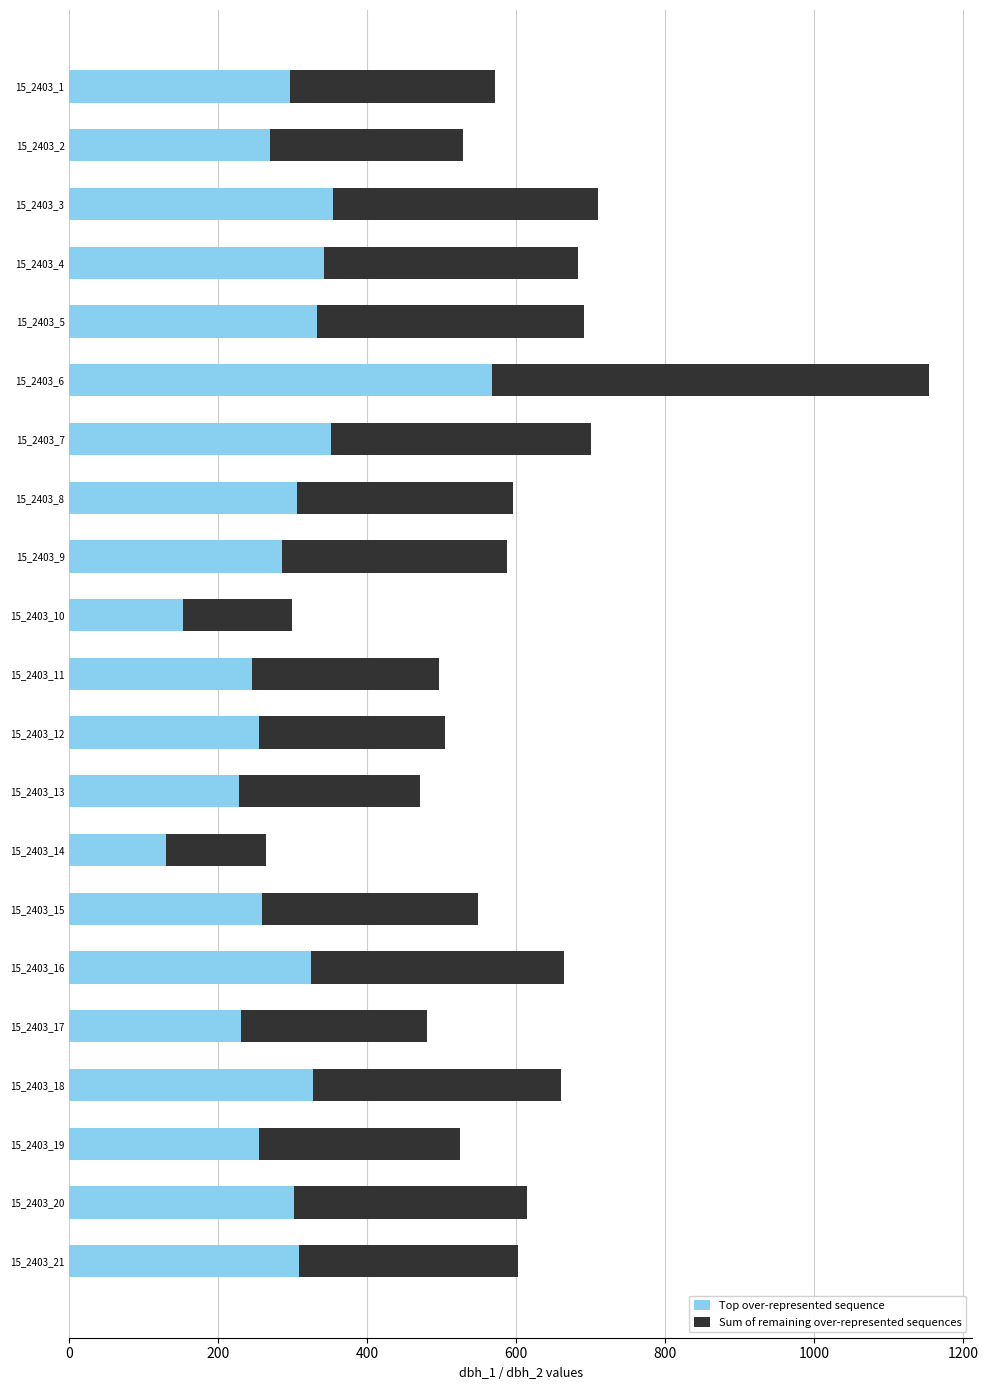

The value of Top over-represented sequence at 15_2403_14 is 130. True or false?

True